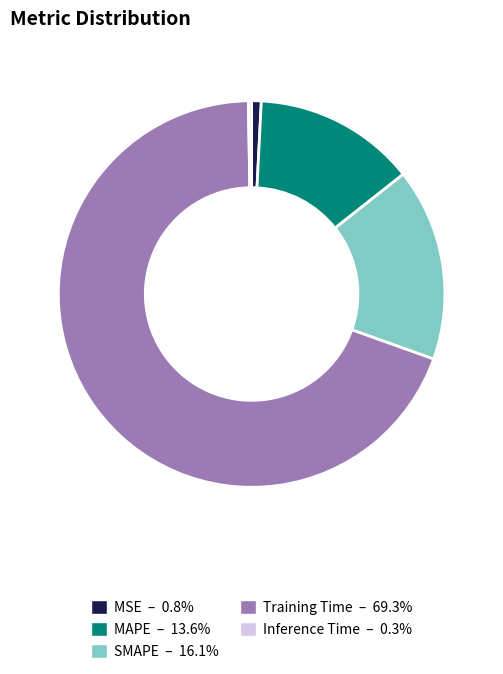

Between MAPE and MSE, which is larger?

MAPE